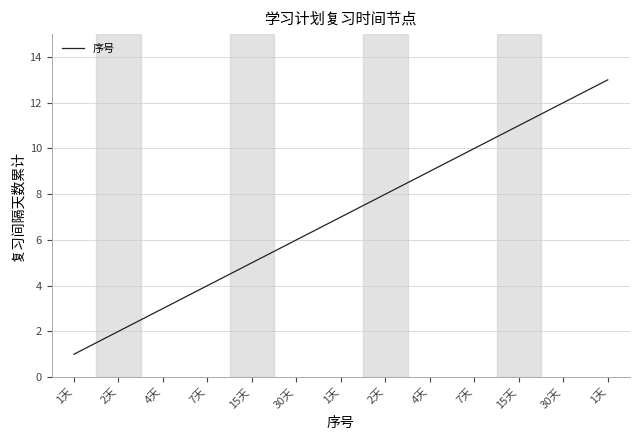

Does the chart display data point markers on the line(s)?

No